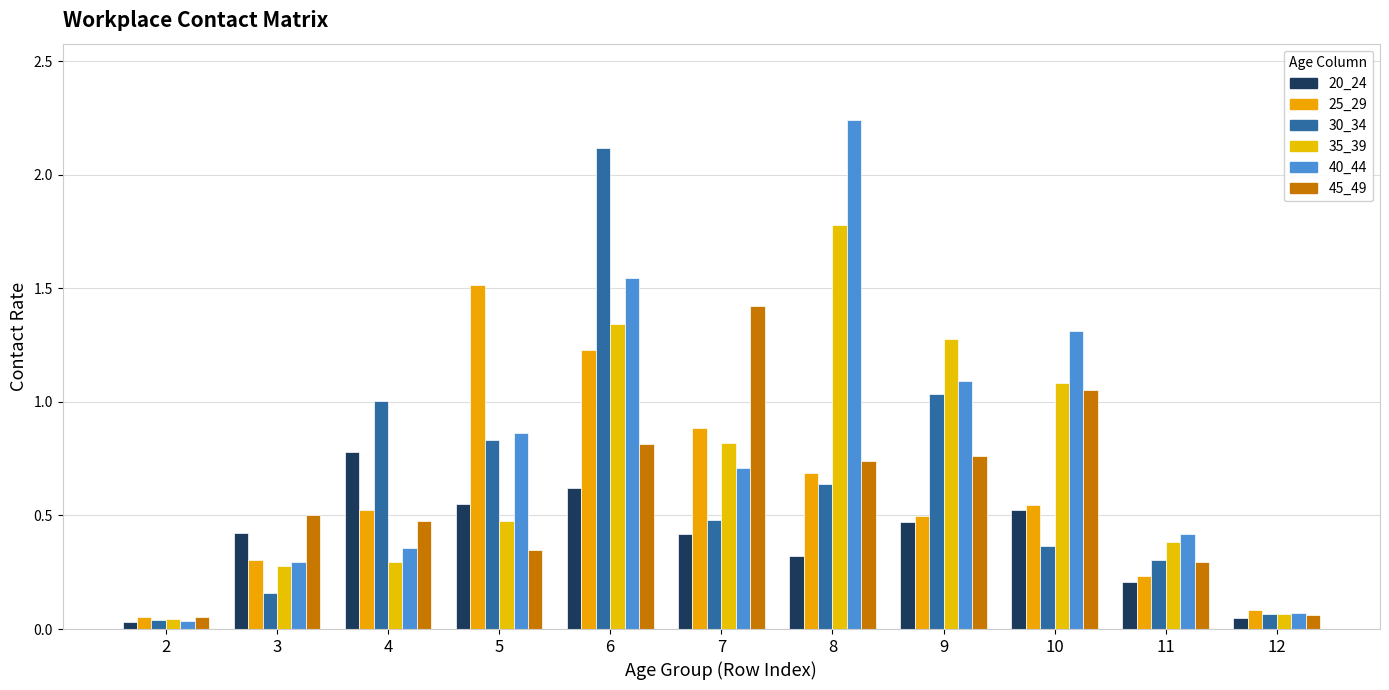

Is it true that 25_29 equals 0.5 at 9?

True